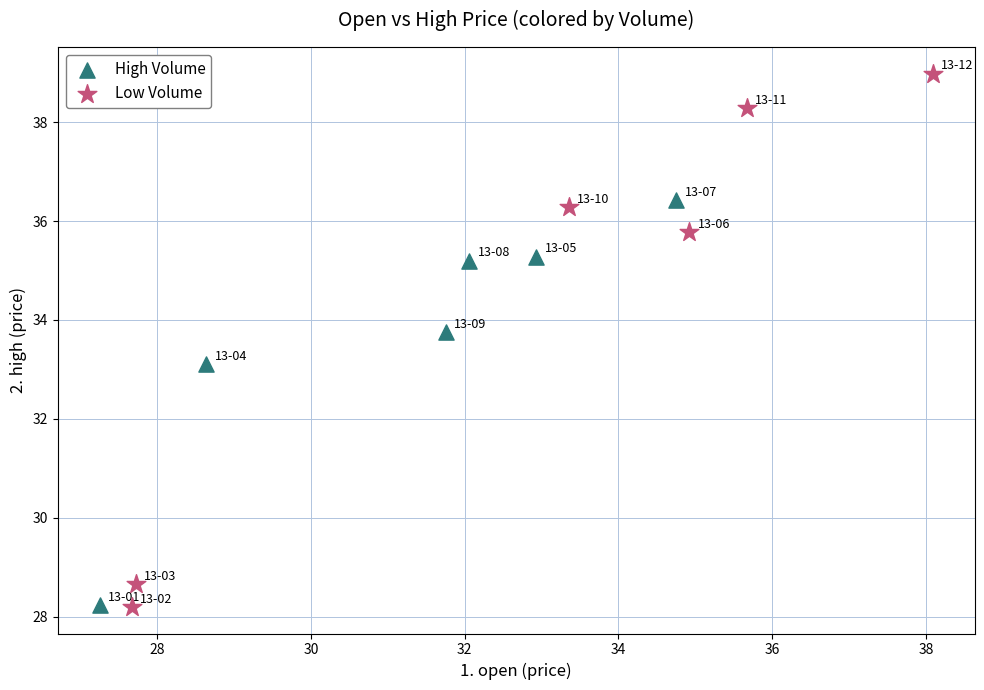

Which series reaches the maximum Y coordinate?

Low Volume